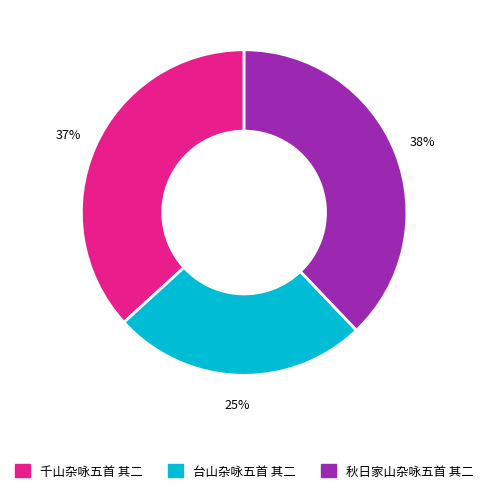

To the nearest percent, what percentage of the pie is 秋日家山杂咏五首 其二?

38%